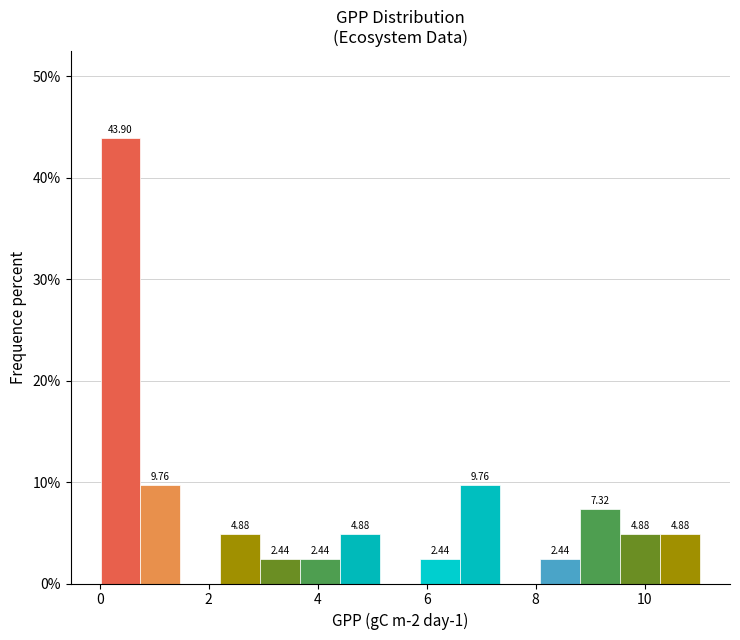

Around what value on the x-axis is the tallest bar? Give the approximate position of its centre, as read against the axis.

0.4